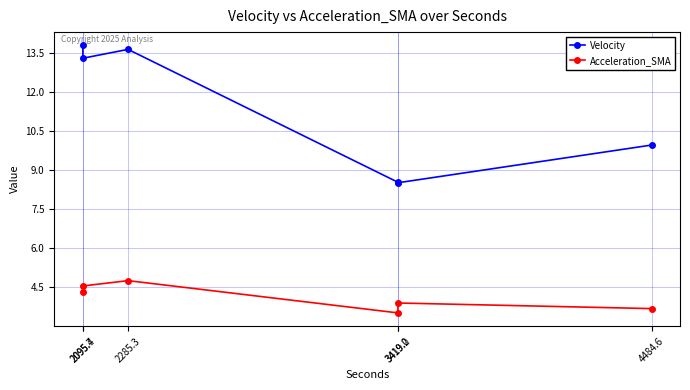

Which category has the lowest value across all series?

3419.0